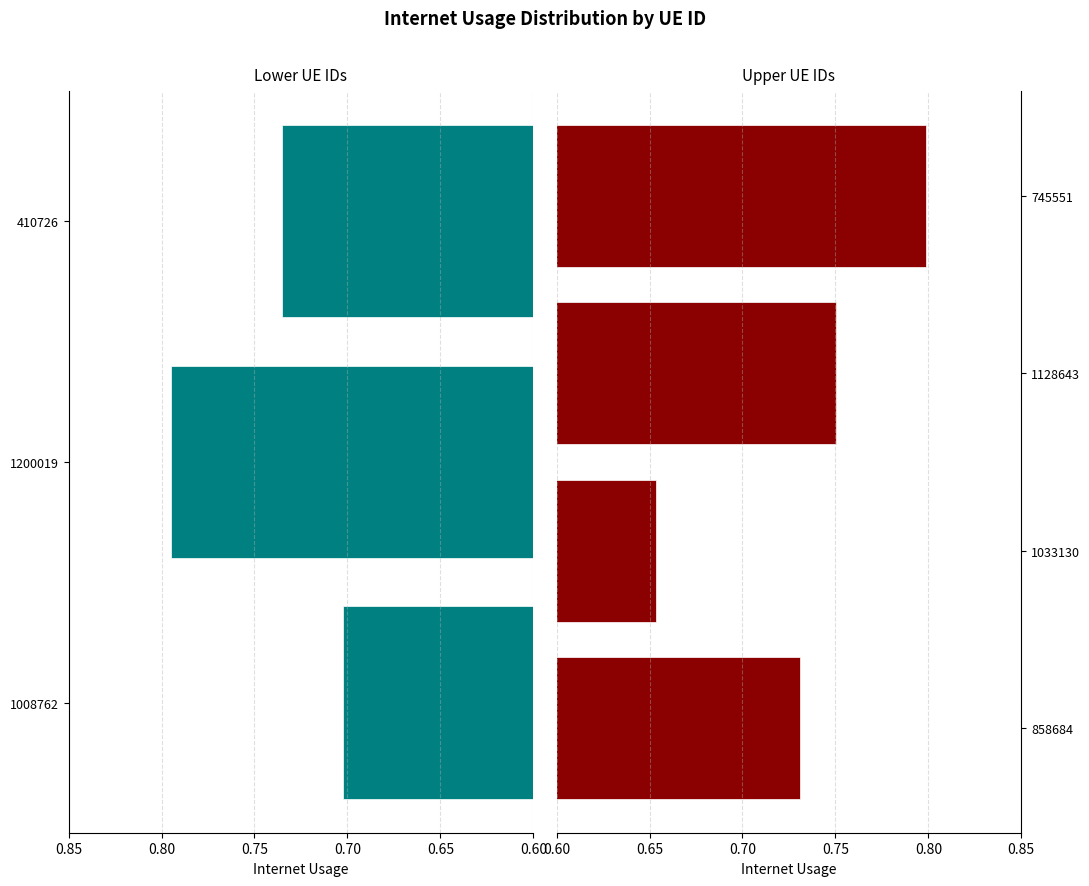

How many categories are shown in the chart?

7